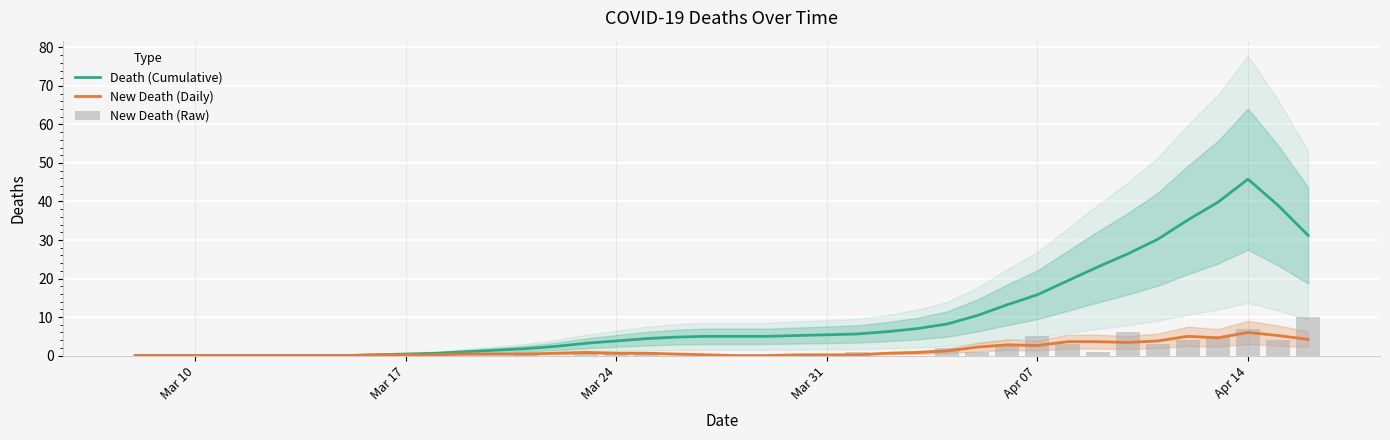

Which category has the lowest value across all series?

Mar 10